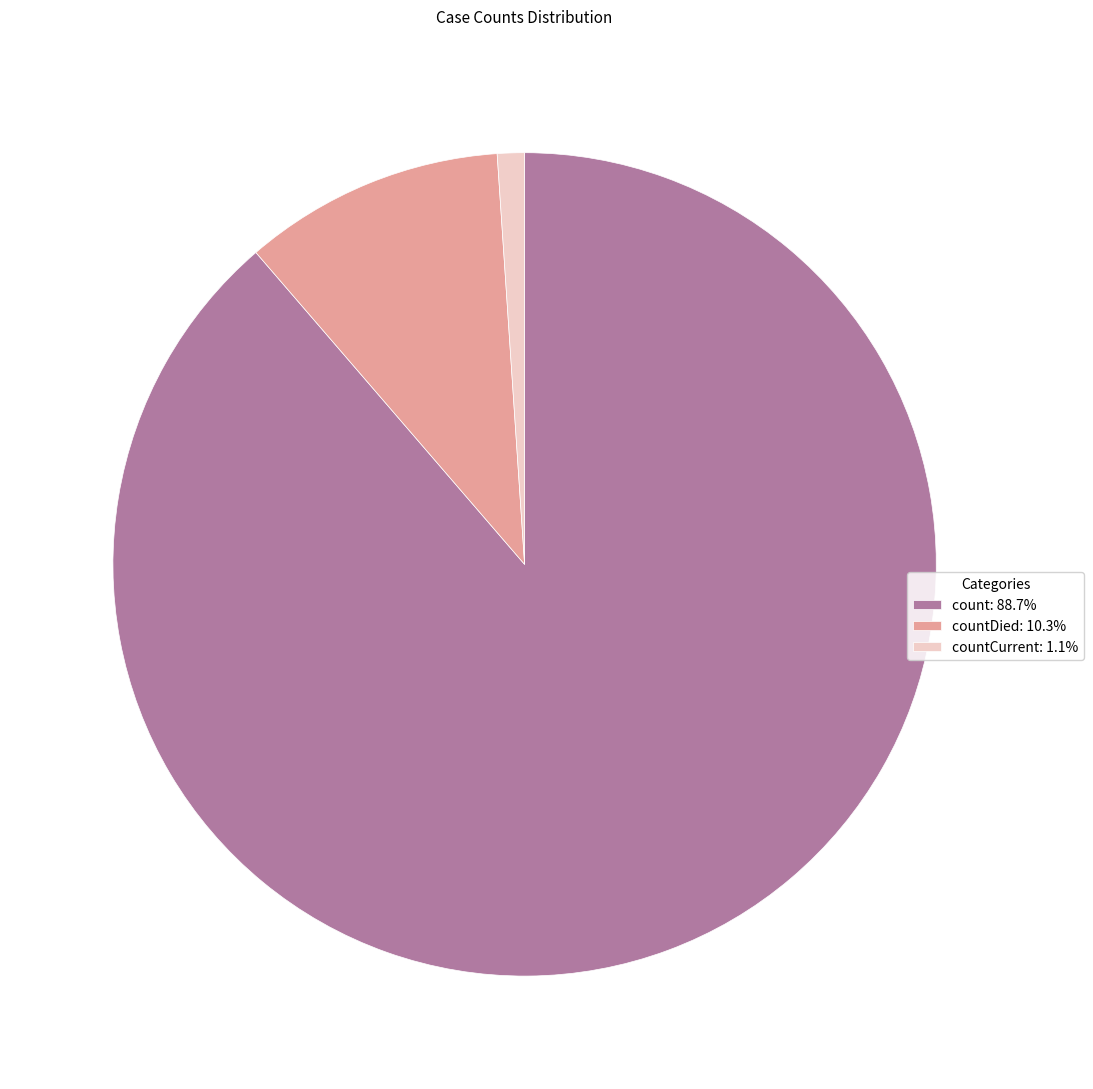

Is there a majority slice in this chart?

Yes